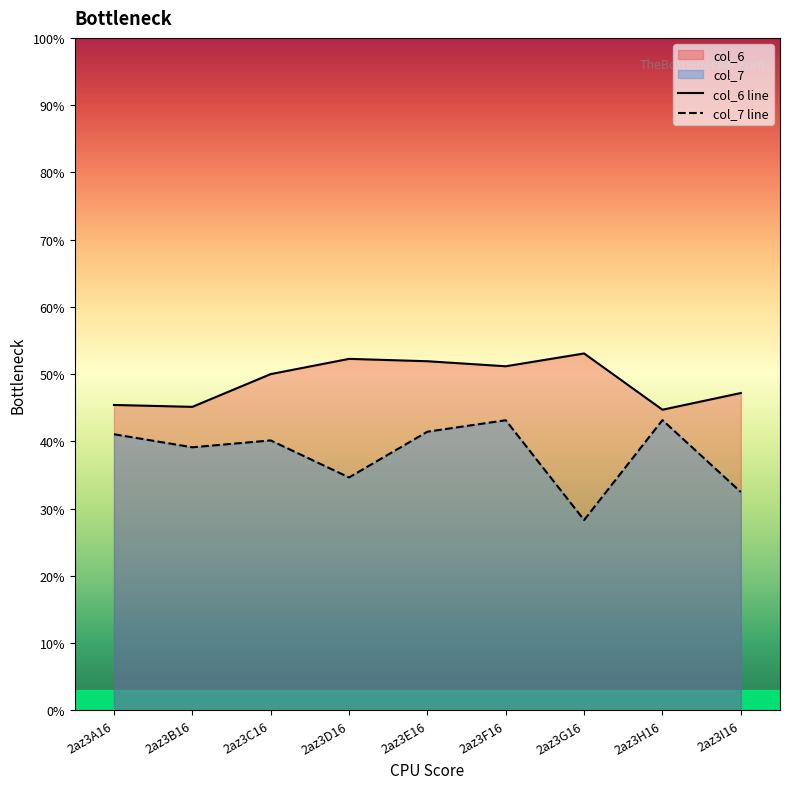

True or false: col_6 and col_7 intersect in this chart.

False